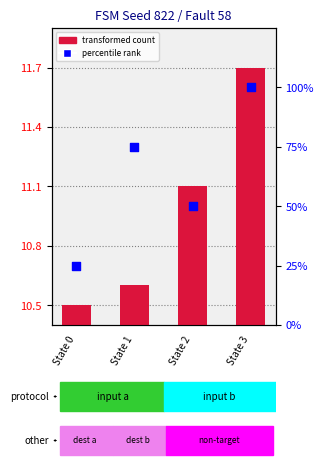

Which series contains the highest Y value?

percentile rank within the sample